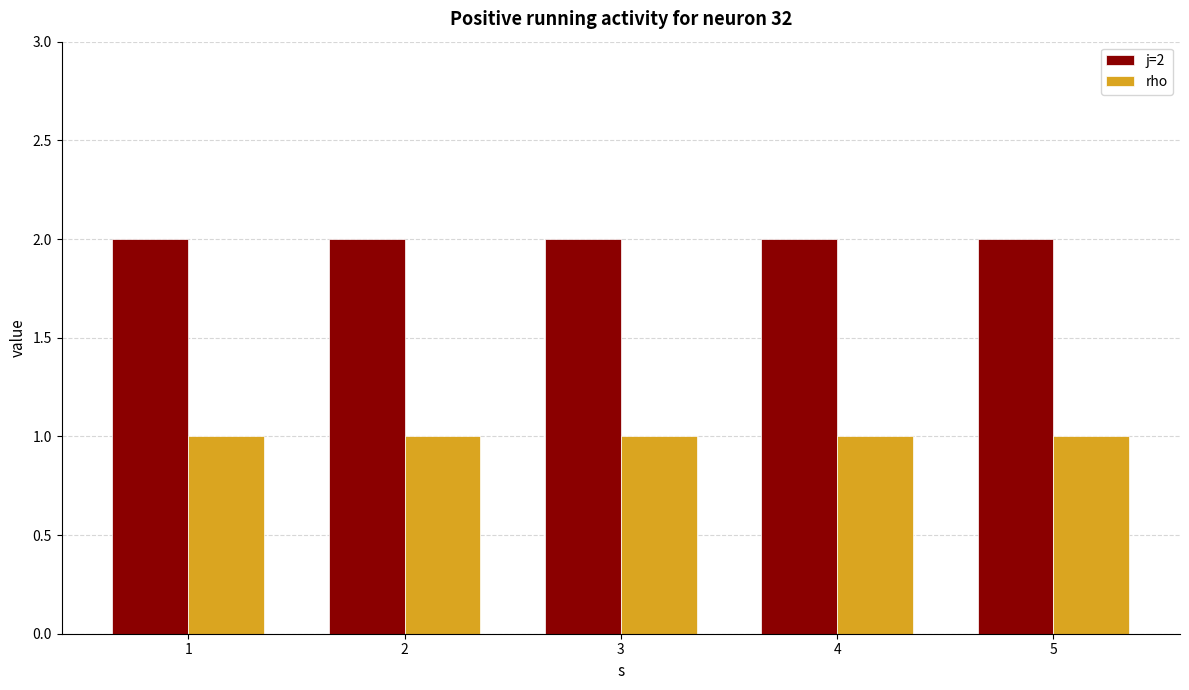

What is the value of the j=2 bar at the 2nd from the left?

2